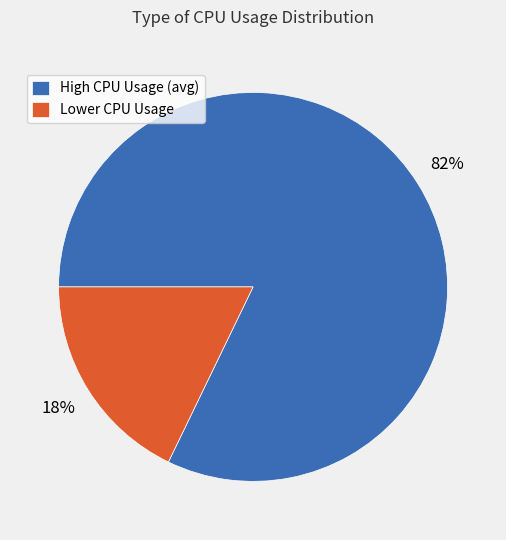

To the nearest percent, what portion does Lower CPU Usage represent?

18%